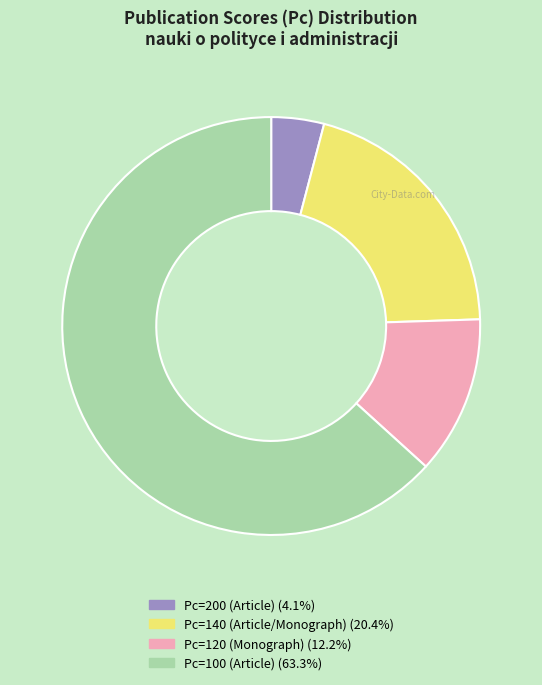

Is there a majority slice in this chart?

Yes